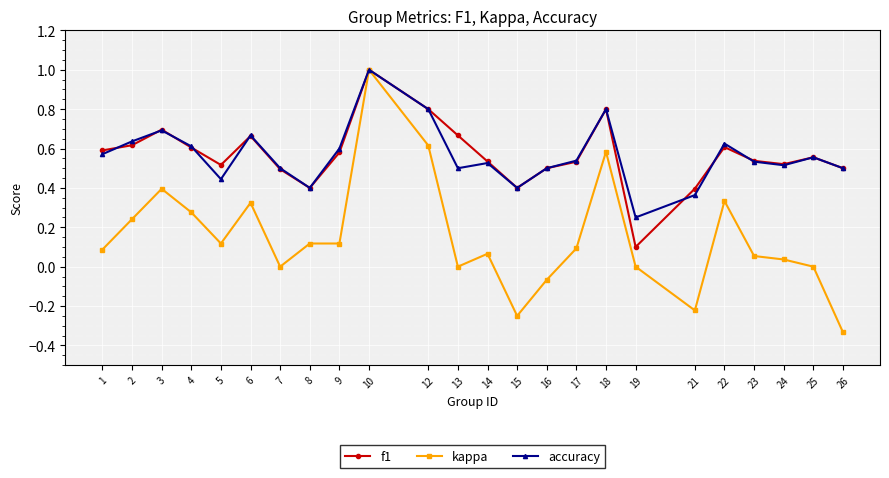

At which label does kappa reach its minimum?

26